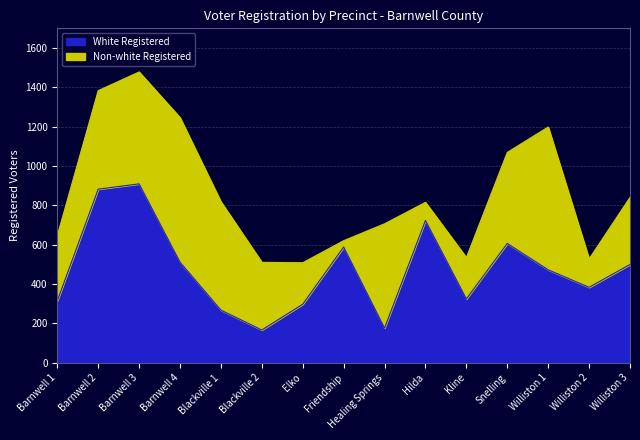

List the labels in order of value, largest first.

Barnwell 3, Barnwell 2, Hilda, Snelling, Friendship, Barnwell 4, Williston 3, Williston 1, Williston 2, Kline, Barnwell 1, Elko, Blackville 1, Healing Springs, Blackville 2